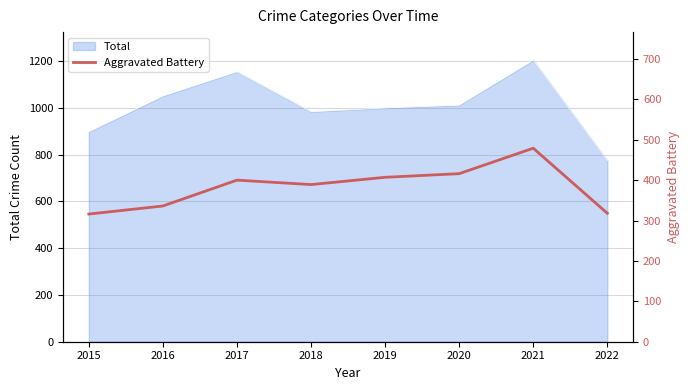

How many lines are shown in the chart?

1